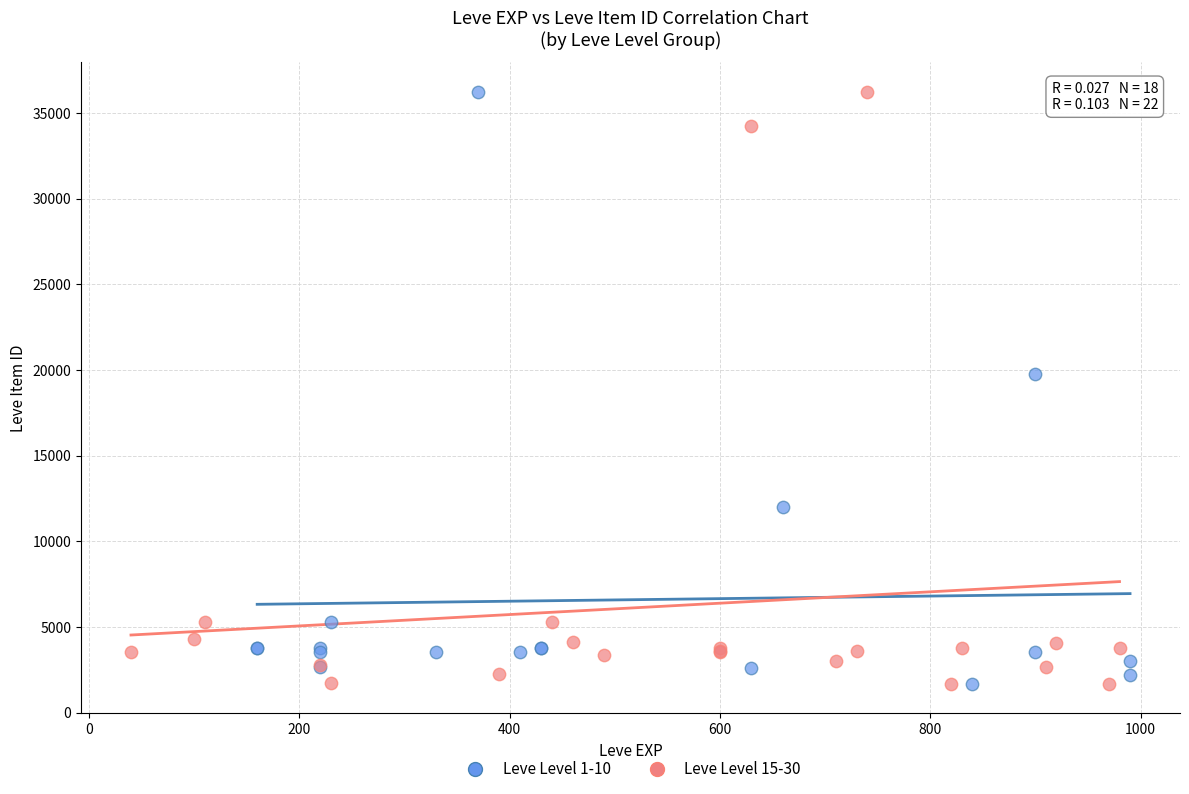

What are all the series names shown in the legend?

Leve Level 1-10, Leve Level 15-30